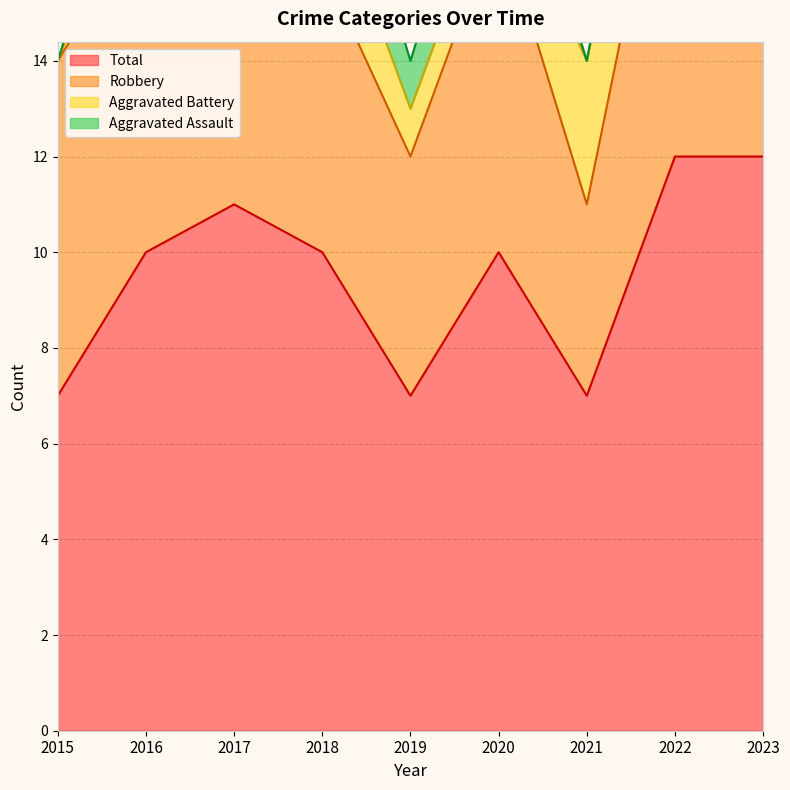

At which category does Total reach its first local valley?

2019